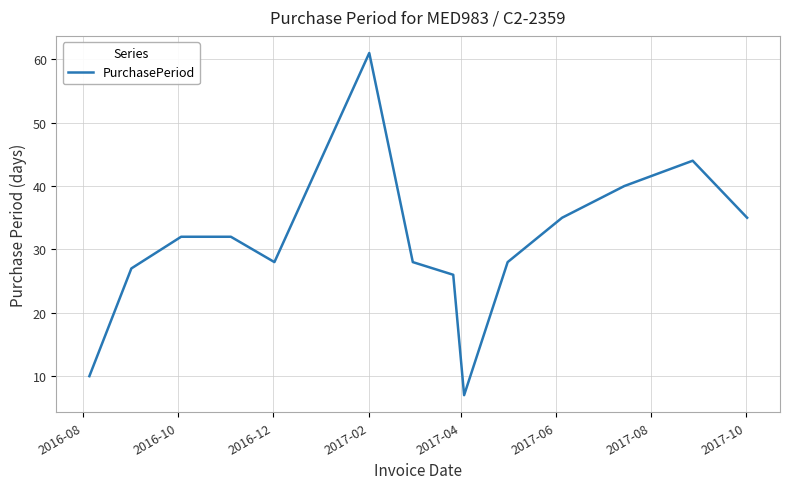

What is the maximum value shown in the chart?

61